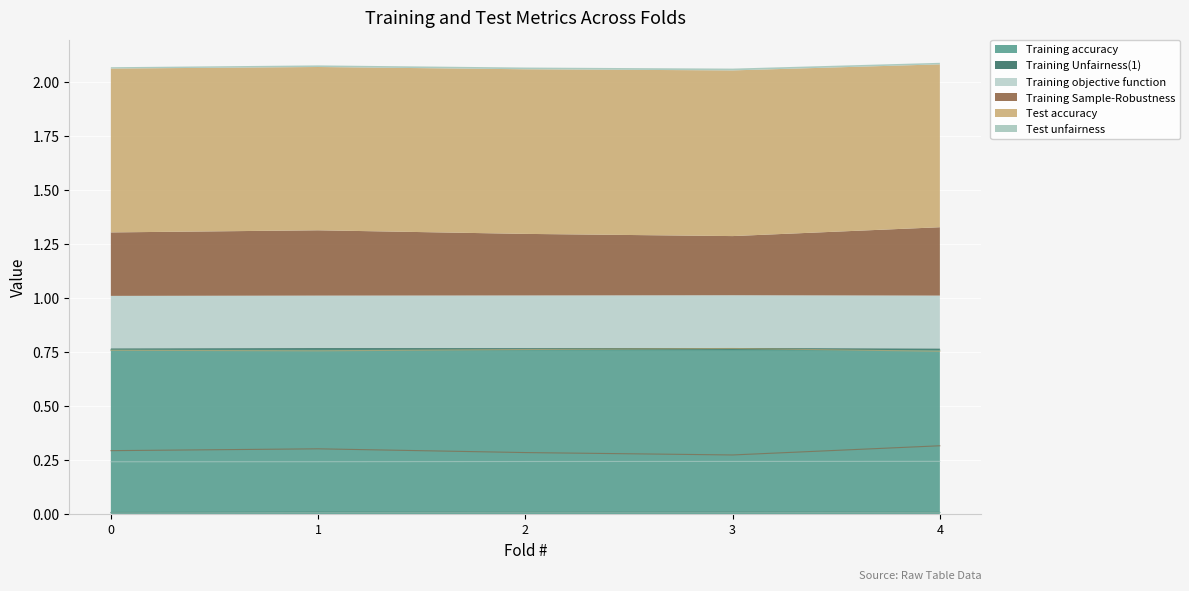

The value of Training Unfairness(1) at 3 is 0.0. True or false?

False